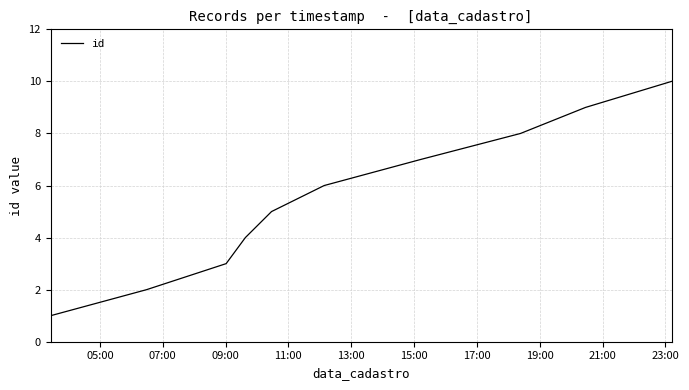

What is the sum of all values?

55